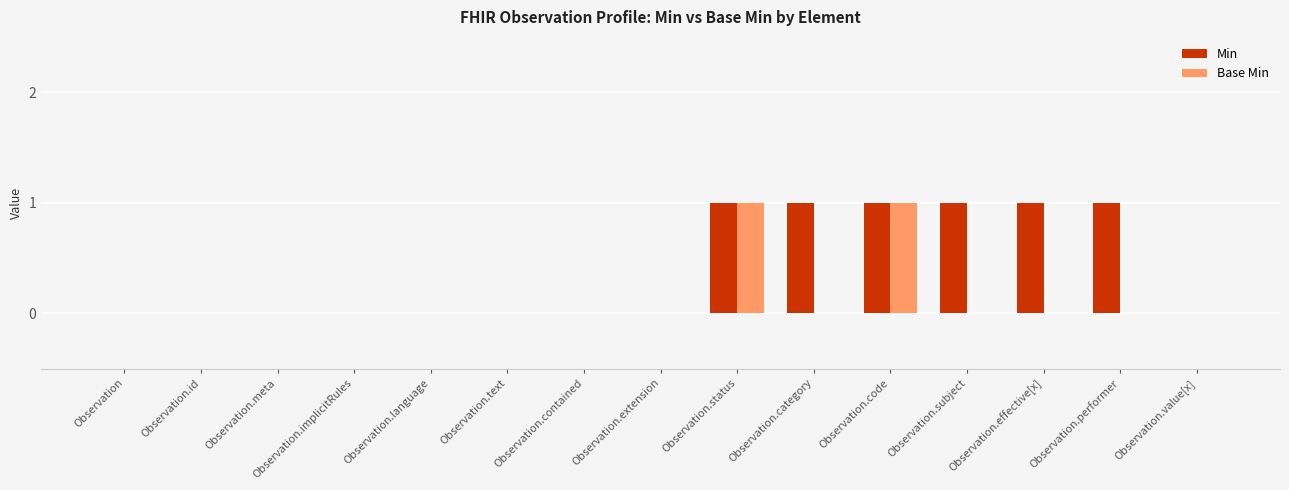

Reading left to right, transcribe all the data shown in this chart.

Min: Observation=0	Observation.id=0	Observation.meta=0	Observation.implicitRules=0	Observation.language=0	Observation.text=0	Observation.contained=0	Observation.extension=0	Observation.status=1	Observation.category=1	Observation.code=1	Observation.subject=1	Observation.effective[x]=1	Observation.performer=1	Observation.value[x]=0
Base Min: Observation=0	Observation.id=0	Observation.meta=0	Observation.implicitRules=0	Observation.language=0	Observation.text=0	Observation.contained=0	Observation.extension=0	Observation.status=1	Observation.category=0	Observation.code=1	Observation.subject=0	Observation.effective[x]=0	Observation.performer=0	Observation.value[x]=0